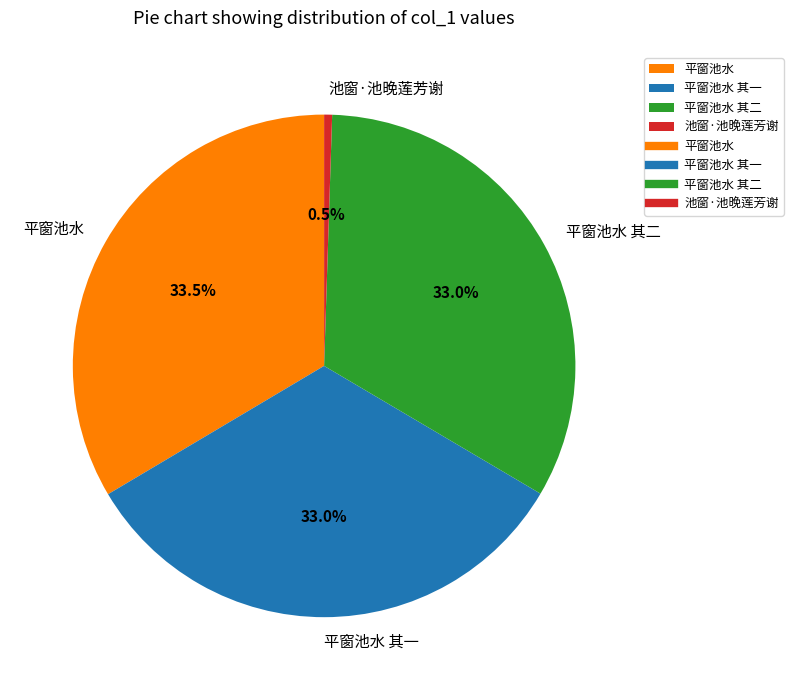

To the nearest percent, what is the combined percentage of 平窗池水 其二 and 平窗池水 其一?

66%